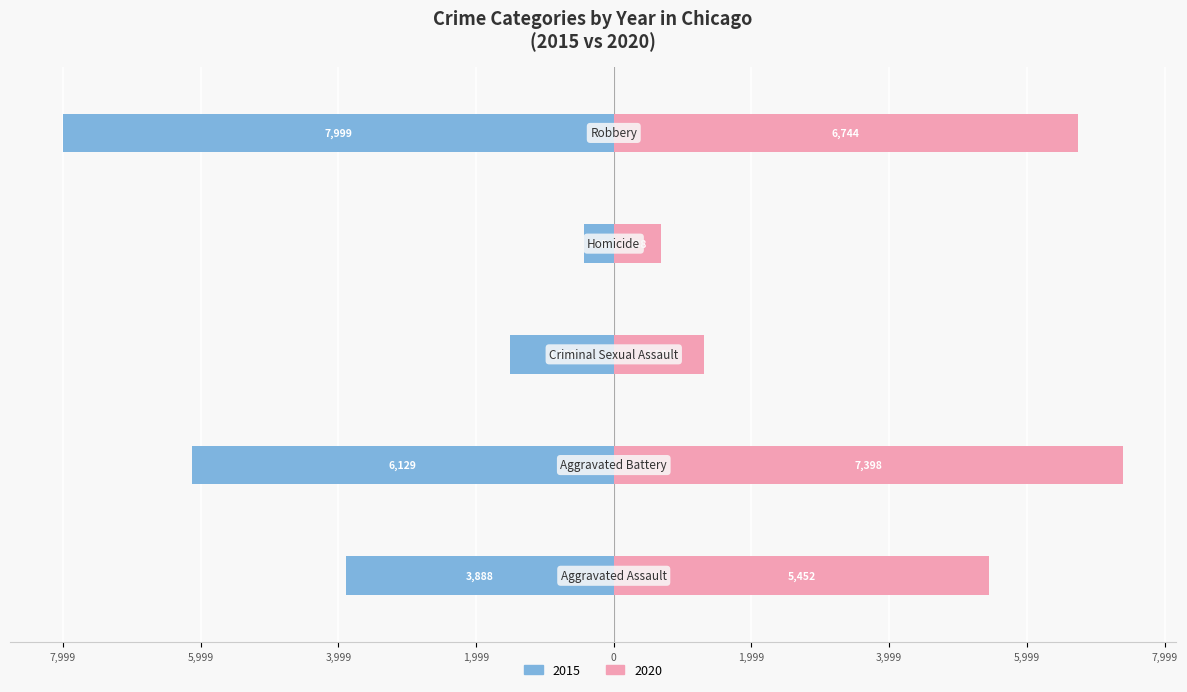

Which has a higher value, Robbery or Aggravated Battery?

Robbery